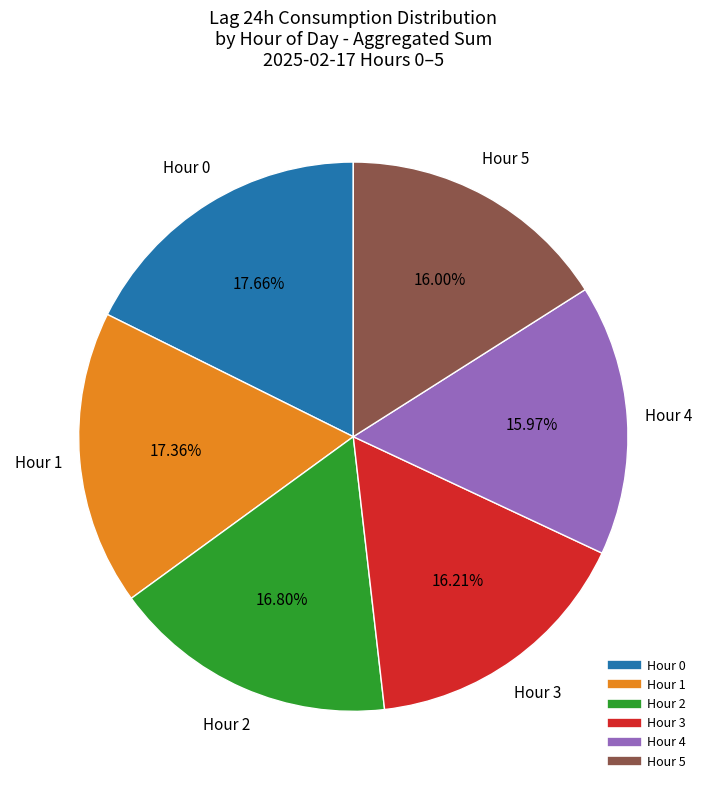

Count the number of slices in the pie.

6